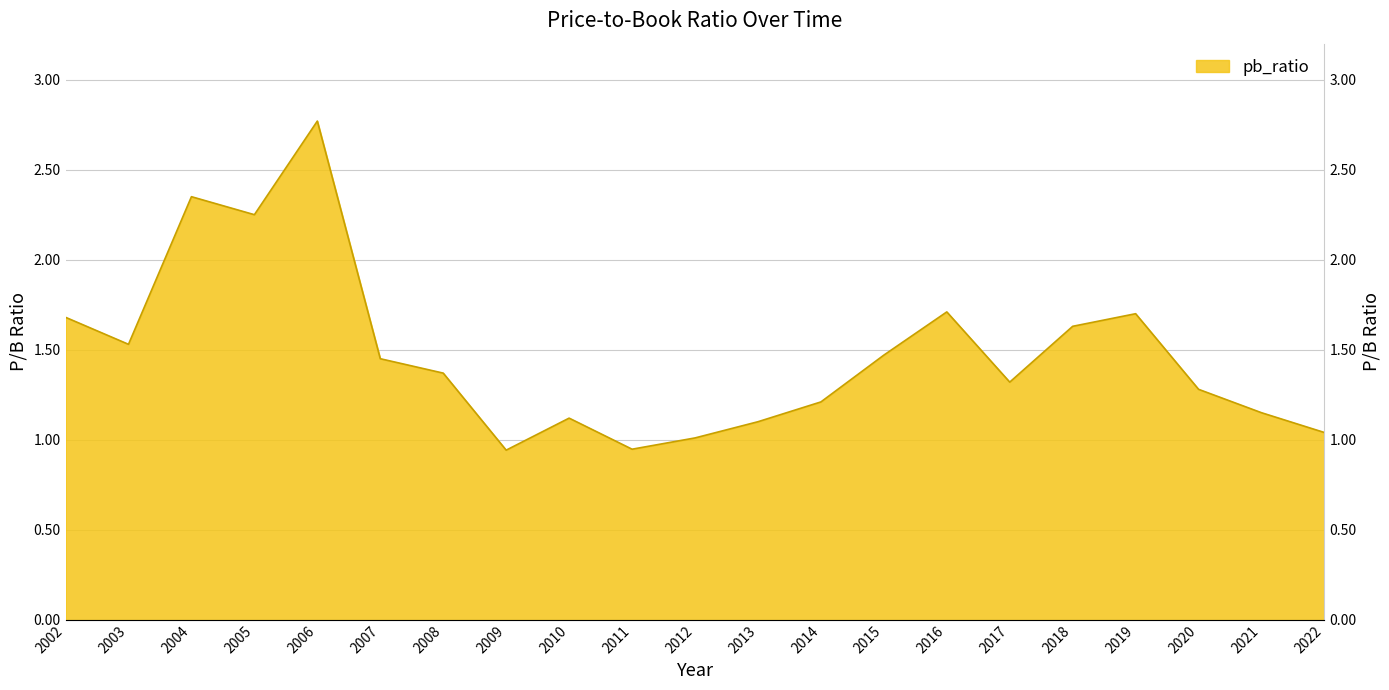

At which label is the value closest to 1?

2012